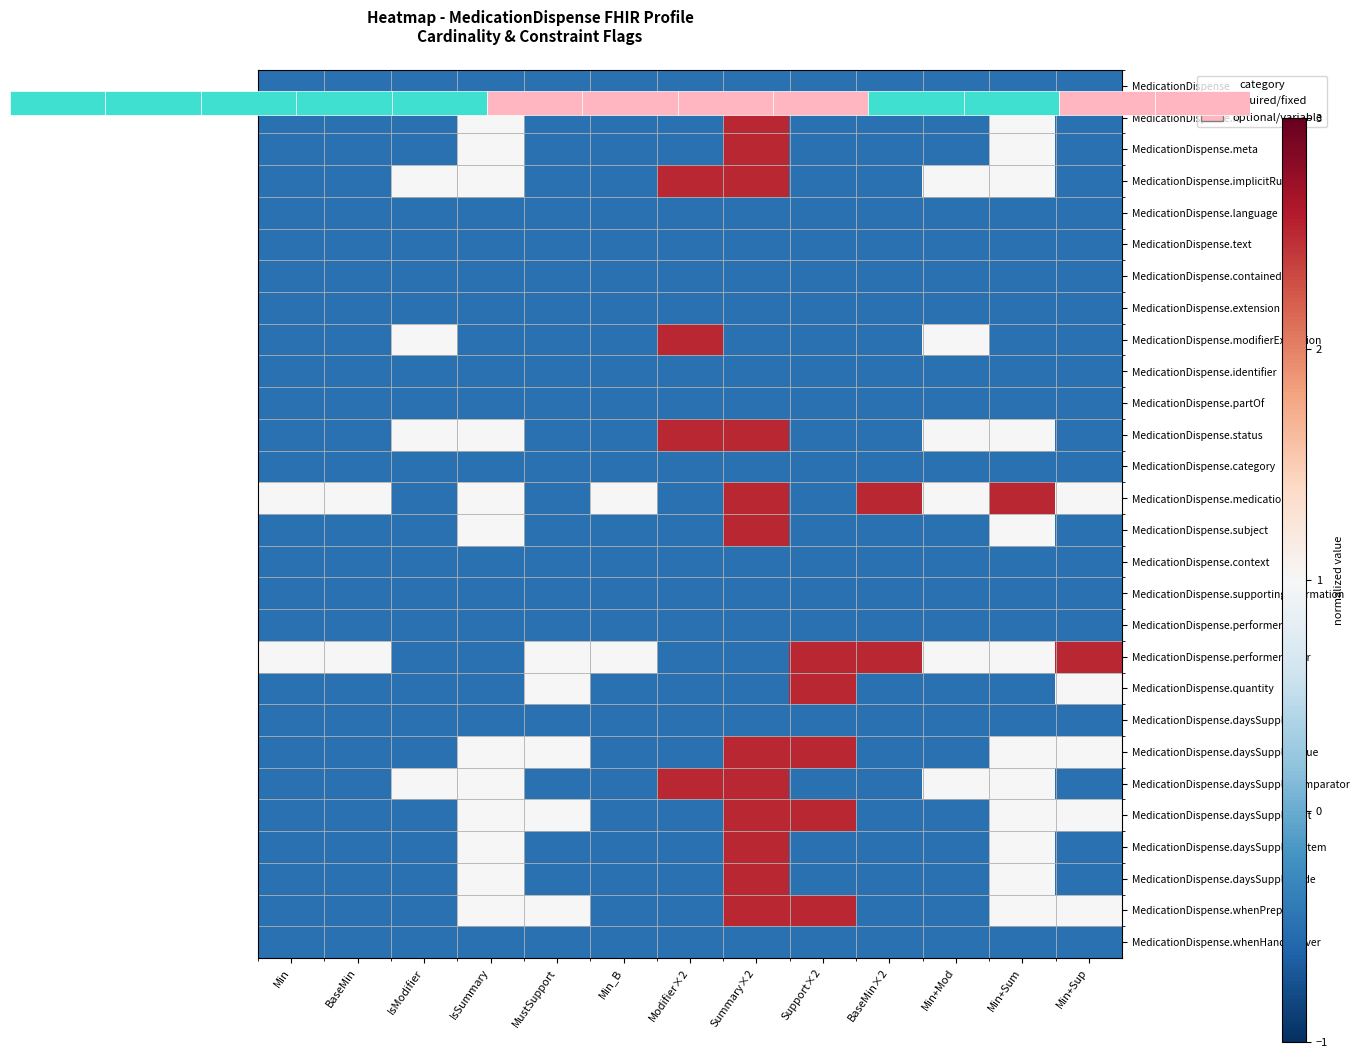

At which label does MedicationDispense.medication[x] first exceed 1?

Summary×2